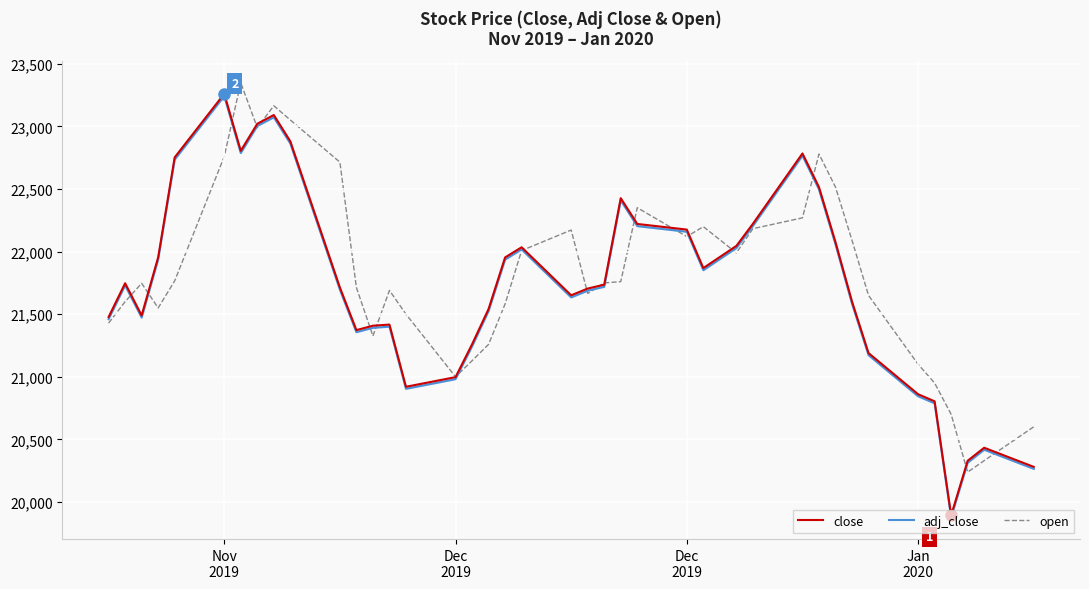

Is this an area chart (filled region under the line)?

No